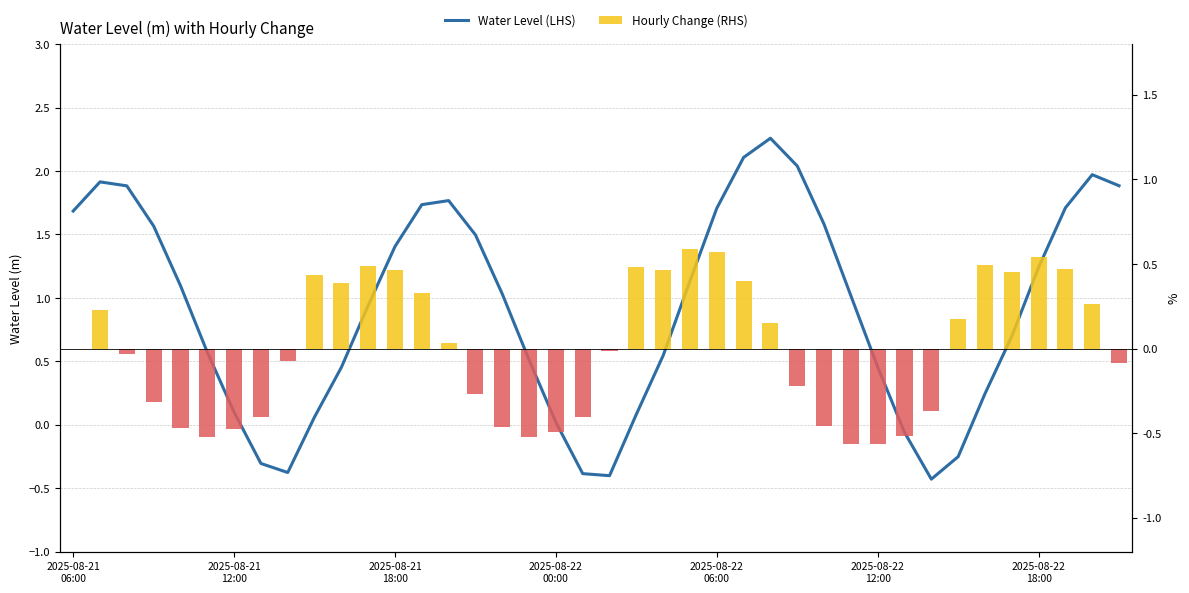

What is the greatest value displayed?

2.3